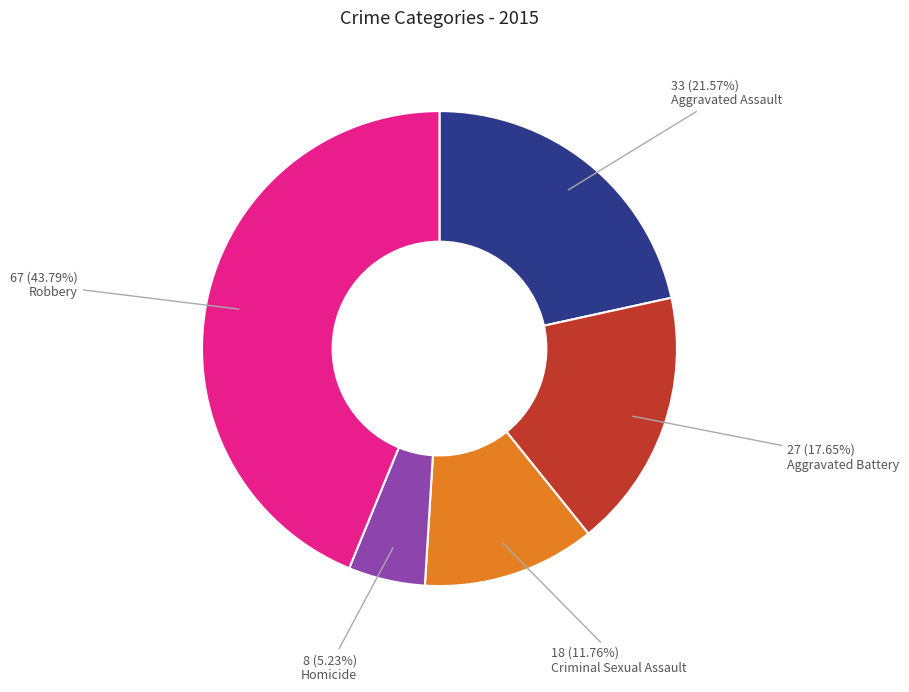

Count the number of slices in the pie.

5